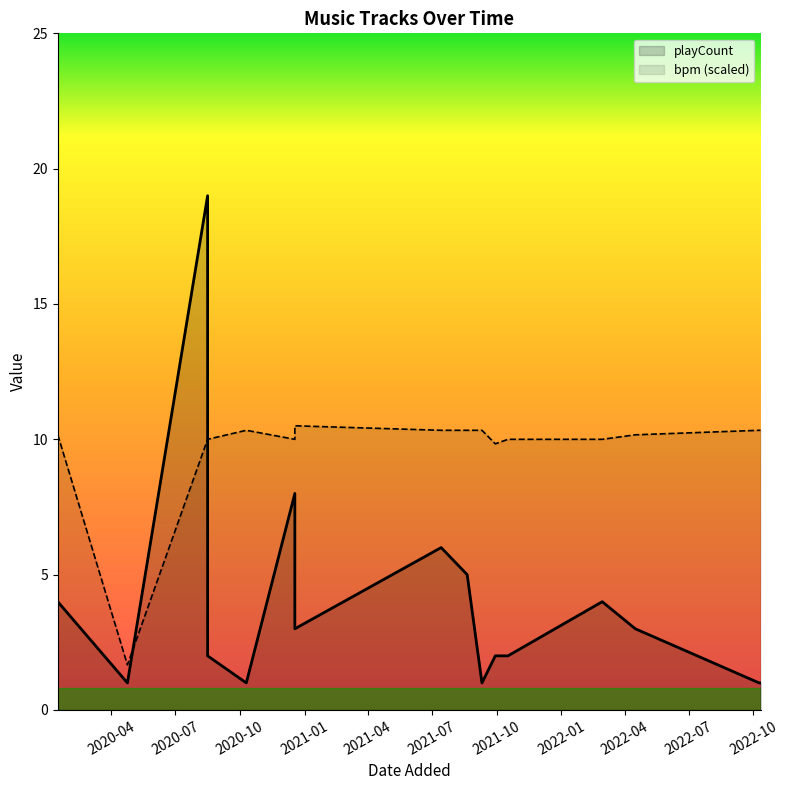

How many lines are shown in the chart?

2